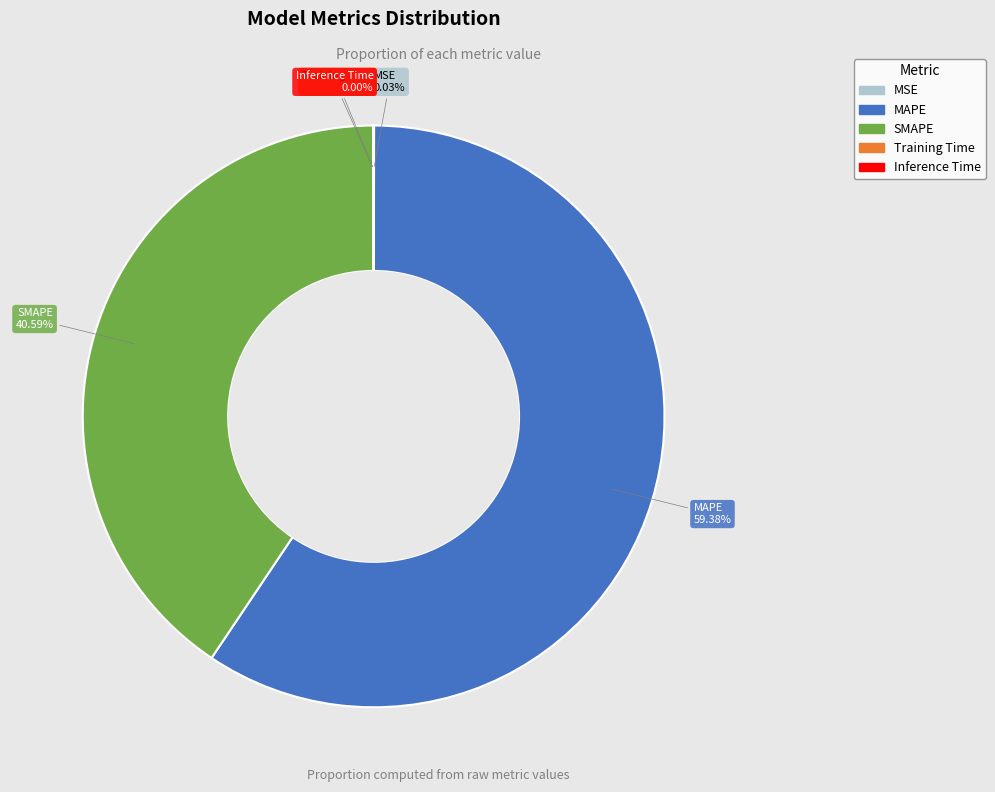

Which slice is the largest?

MAPE